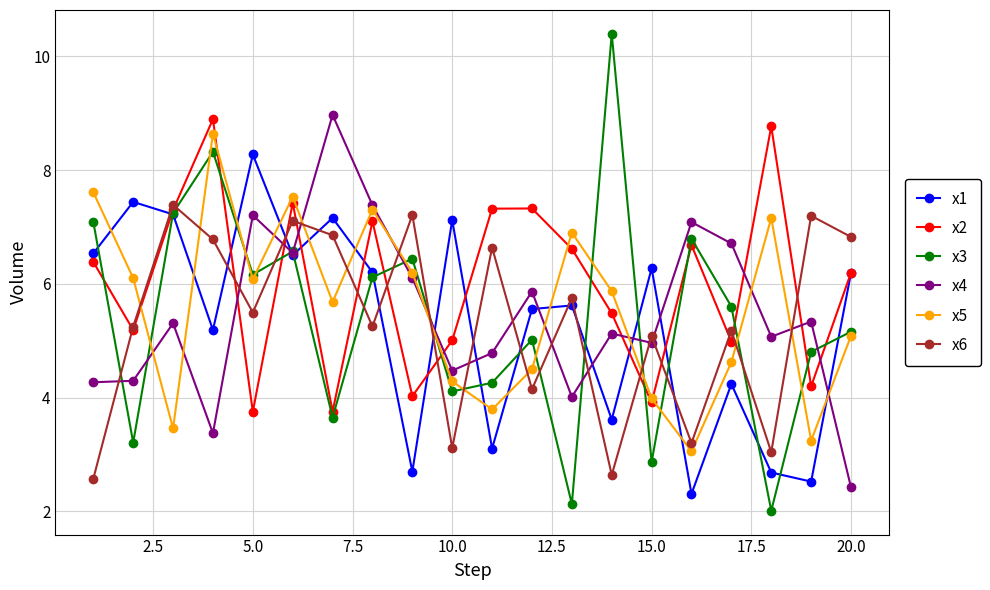

What are all the series names shown in the legend?

x1, x2, x3, x4, x5, x6